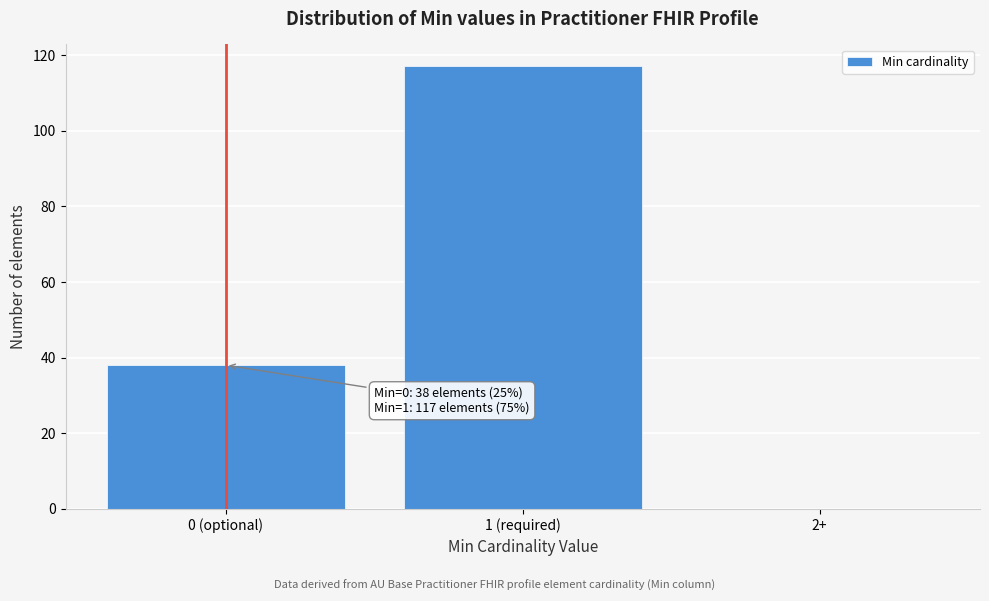

Reading left to right, list all the values displayed in this chart.

0 (optional)=38	1 (required)=117	2+=0